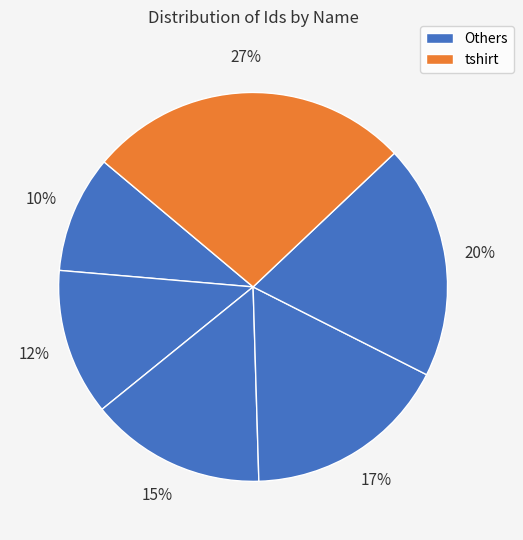

Count the number of slices in the pie.

6